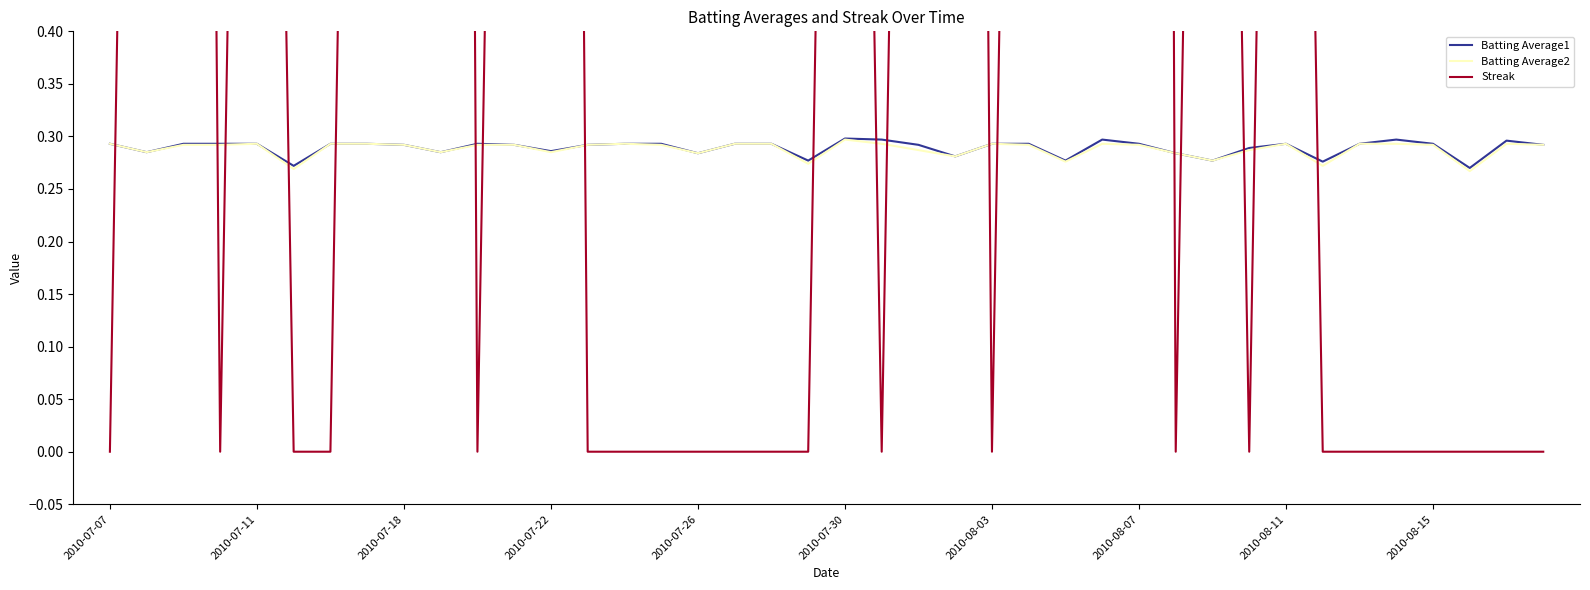

List the labels in order of Batting Average1 value, largest first.

20, 21, 27, 35, 38, 2010-07-07, 2010-07-18, 2010-07-22, 2010-07-26, 2010-08-03, 2010-08-07, 10, 14, 15, 17, 18, 24, 25, 28, 32, 34, 36, 2010-08-11, 11, 13, 22, 39, 31, 12, 2010-07-11, 2010-08-15, 16, 29, 23, 19, 26, 30, 33, 2010-07-30, 37